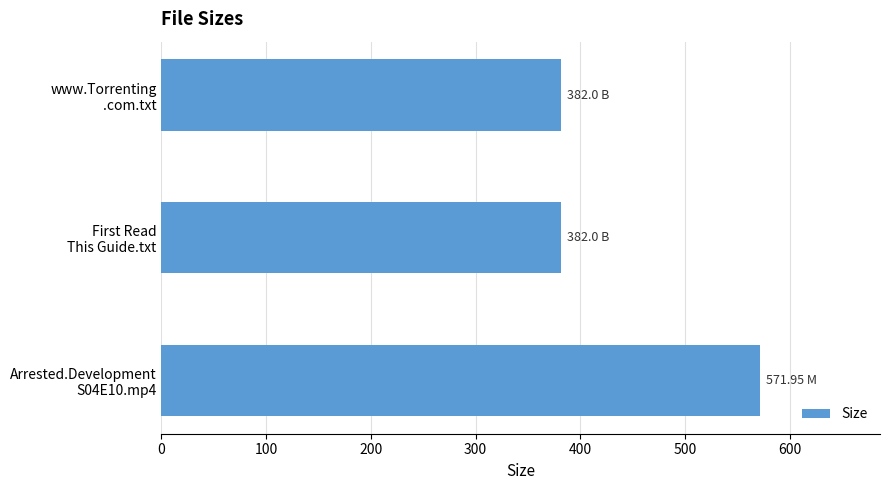

Does the chart contain stacked bars?

No